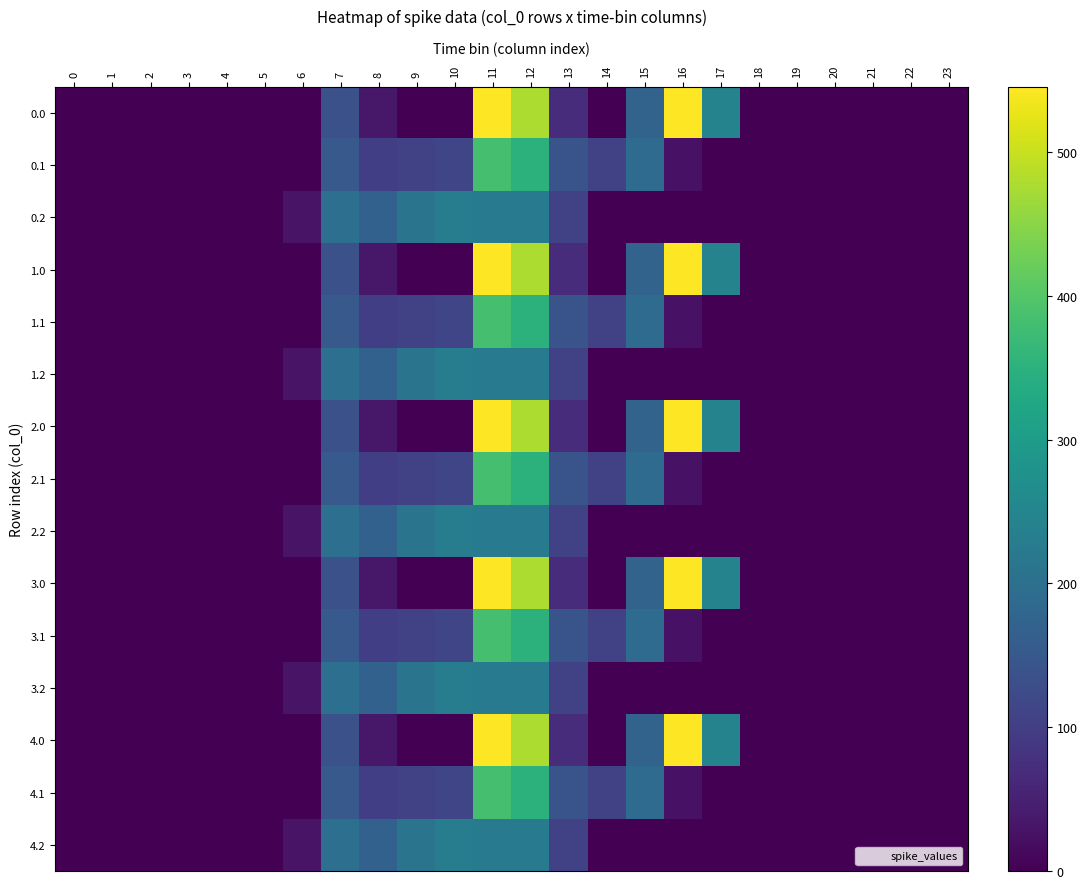

Which has a higher value, 16 or 18?

16